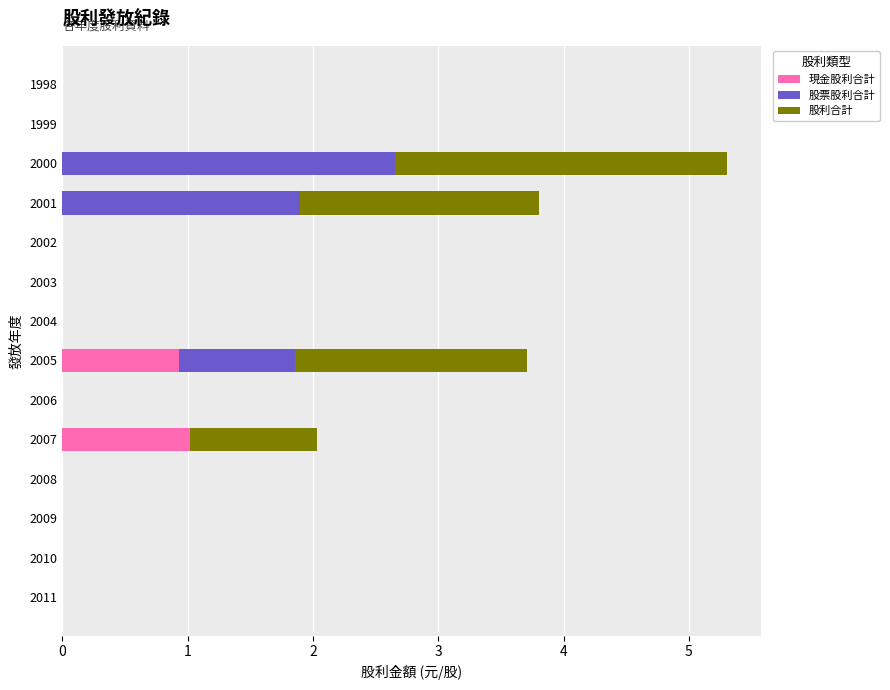

At which category is the sum across all series the highest?

2000